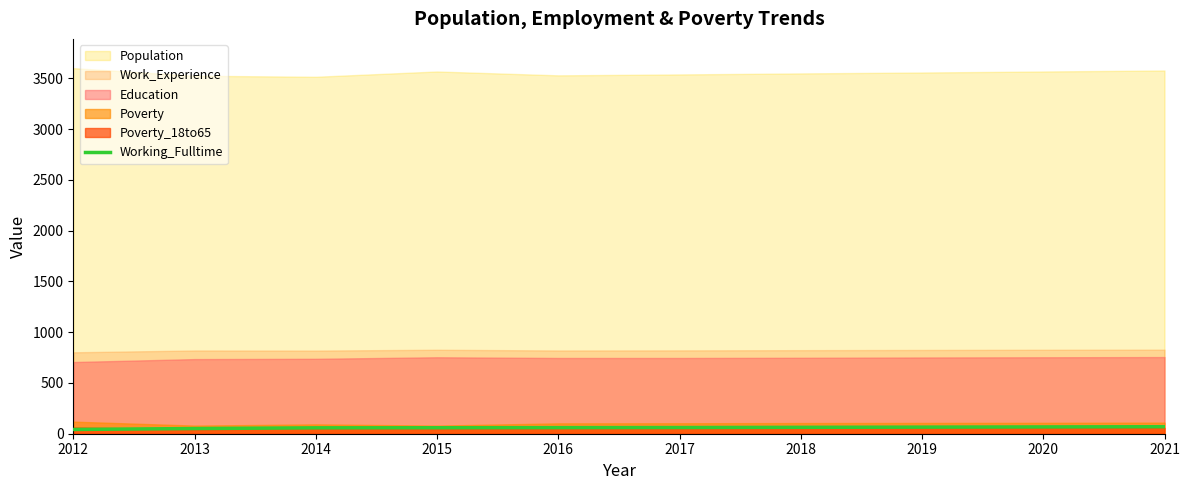

Rank the categories by value from highest to lowest.

2021, 2020, 2019, 2018, 2017, 2016, 2015, 2014, 2013, 2012